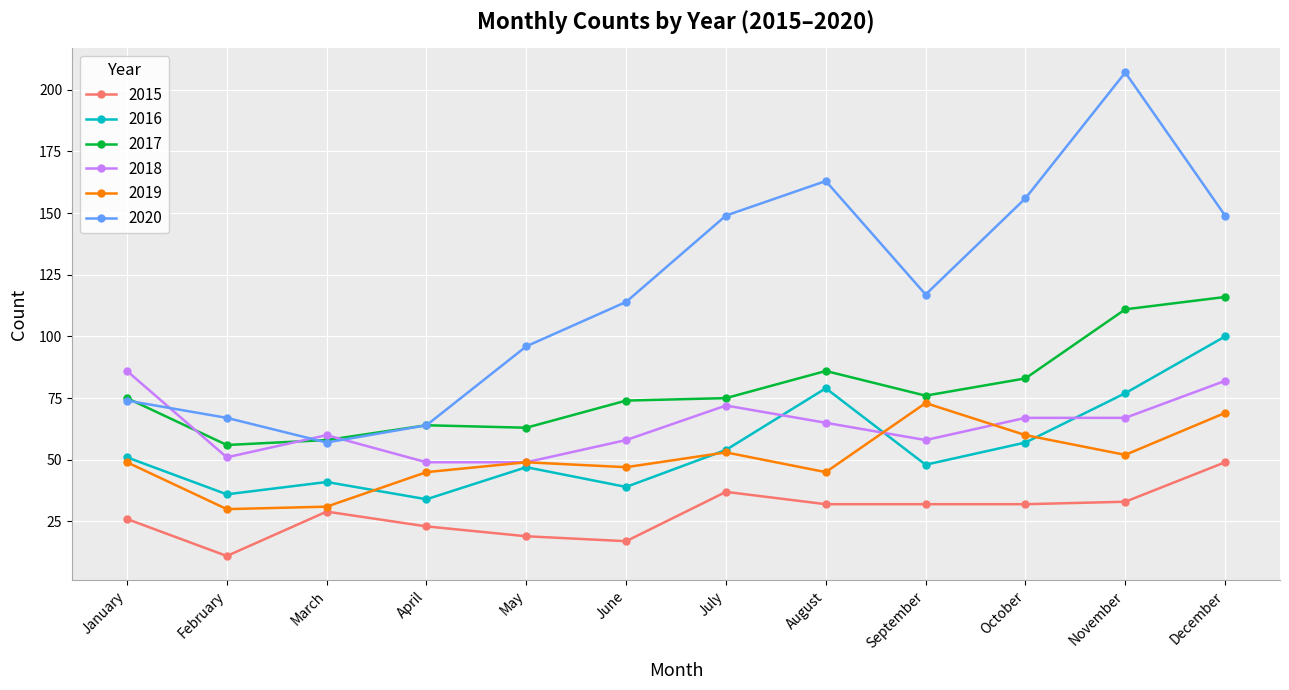

Reading left to right, list all the values displayed in this chart.

2015: 26	11	29	23	19	17	37	32	32	32	33	49
2016: 51	36	41	34	47	39	54	79	48	57	77	100
2017: 75	56	58	64	63	74	75	86	76	83	111	116
2018: 86	51	60	49	49	58	72	65	58	67	67	82
2019: 49	30	31	45	49	47	53	45	73	60	52	69
2020: 74	67	57	64	96	114	149	163	117	156	207	149